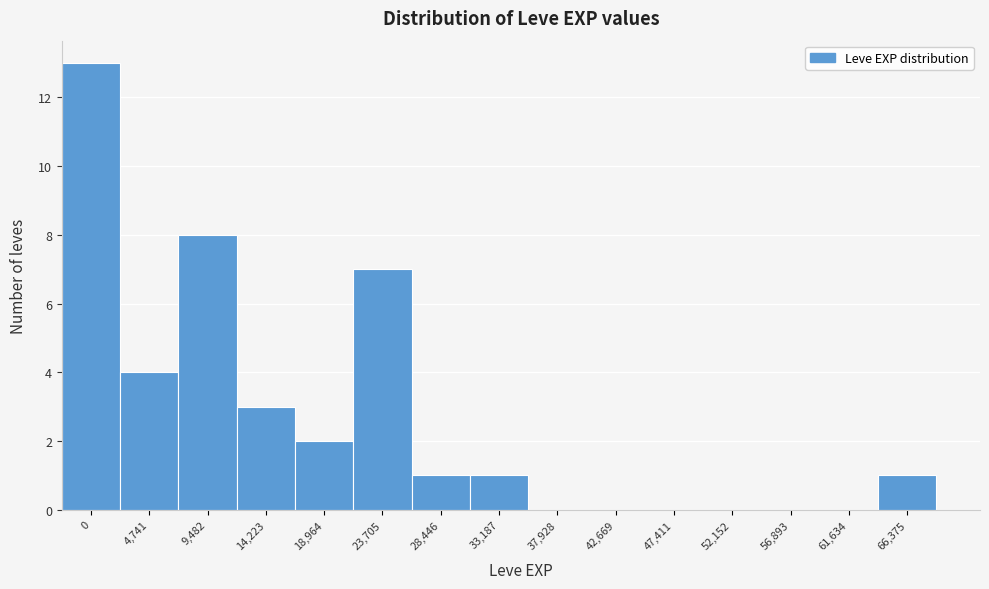

Reading left to right, list all the values displayed in this chart.

0=13	4,741=4	9,482=8	14,223=3	18,964=2	23,705=7	28,446=1	33,187=1	37,928=0	42,669=0	47,411=0	52,152=0	56,893=0	61,634=0	66,375=1